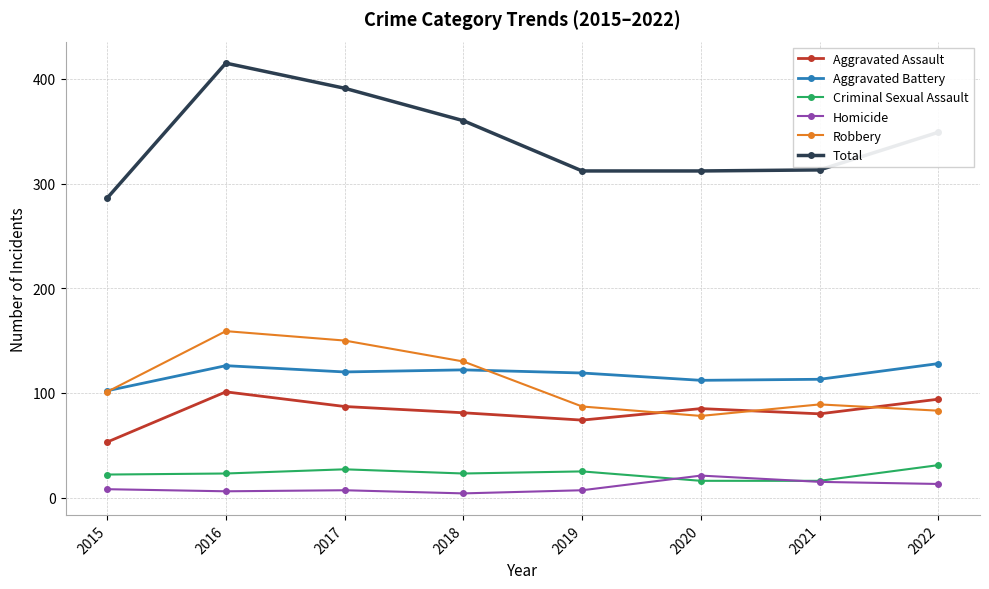

True or false: Criminal Sexual Assault and Total intersect in this chart.

False